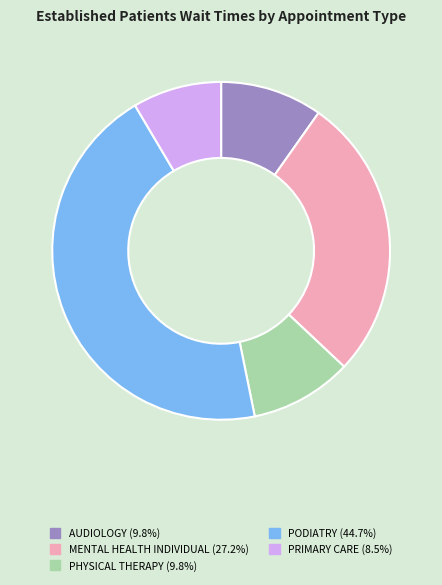

Does any single category account for the majority?

No